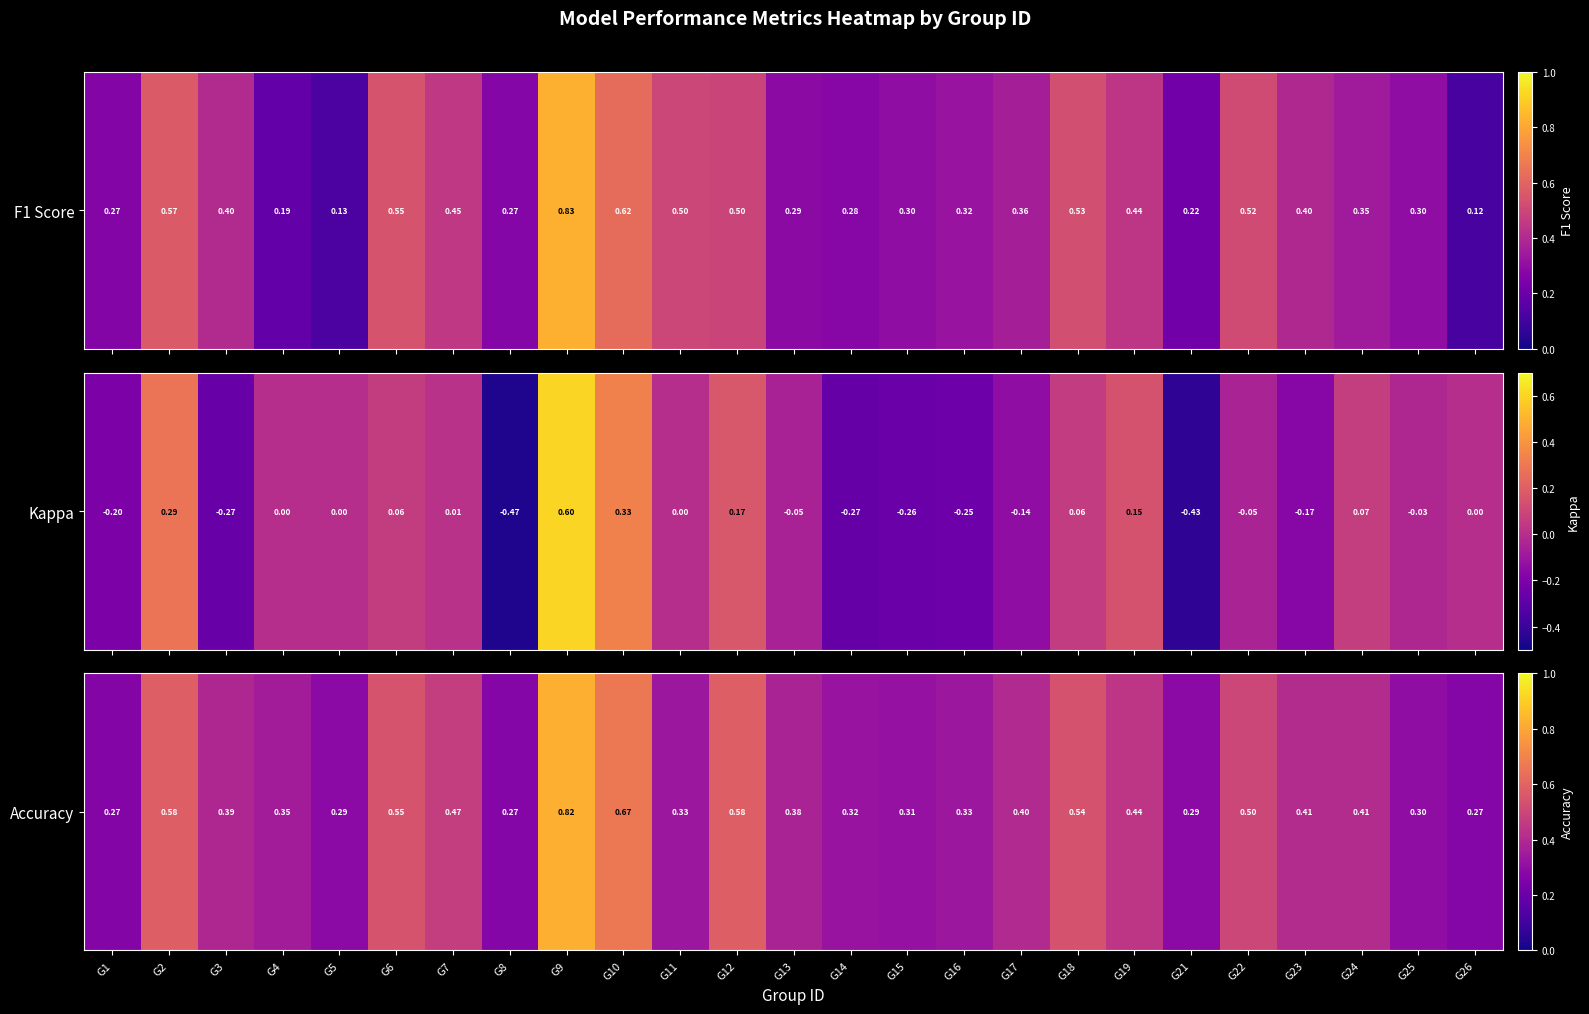

Between G8 and G11, which is larger?

G11